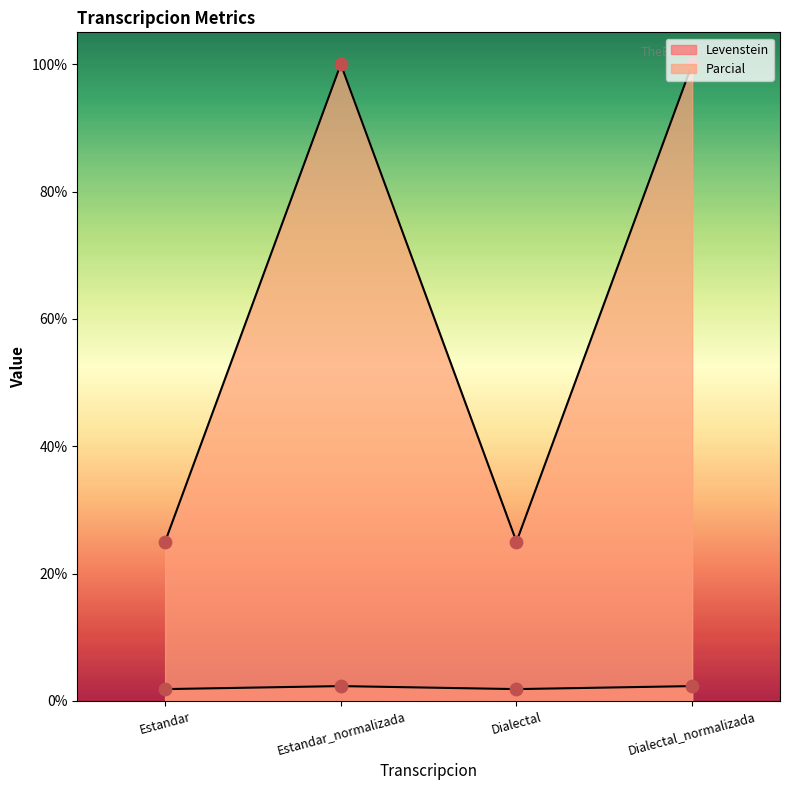

What is the total value across all series at Estandar_normalizada?

102.3